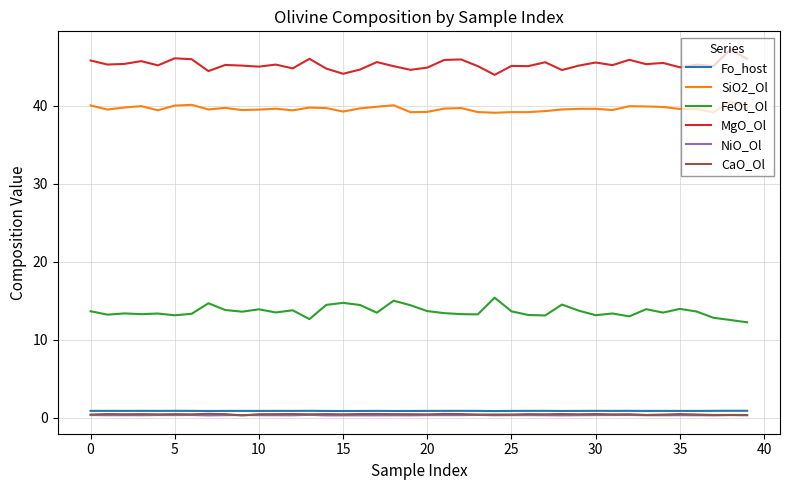

Does the chart have visible grid lines?

Yes